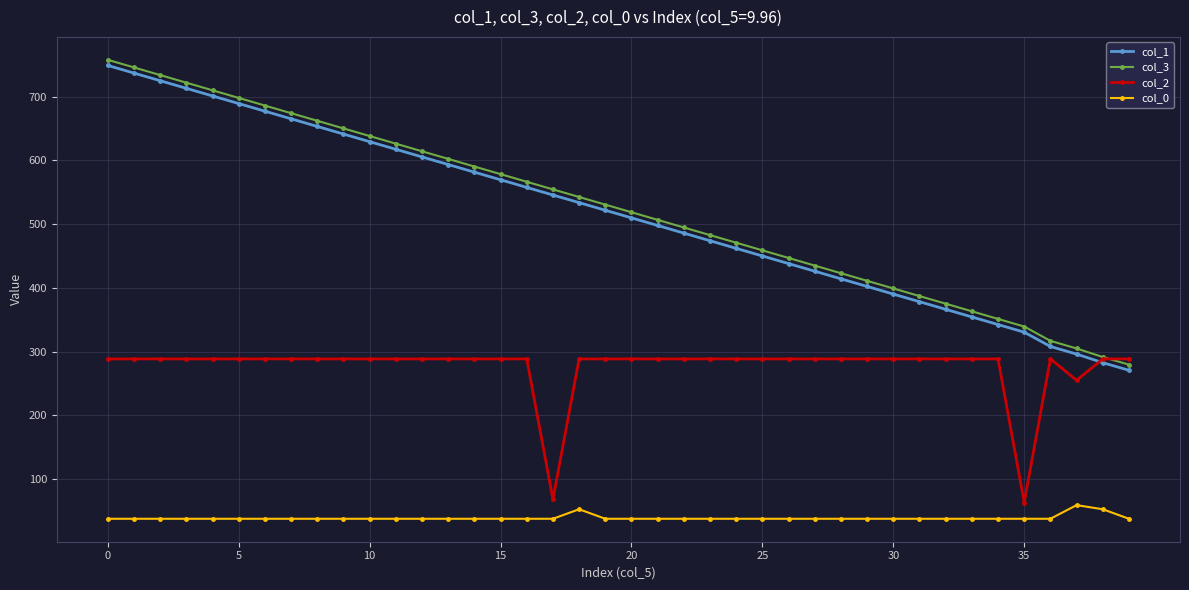

Which series has the widest spread of values?

col_1